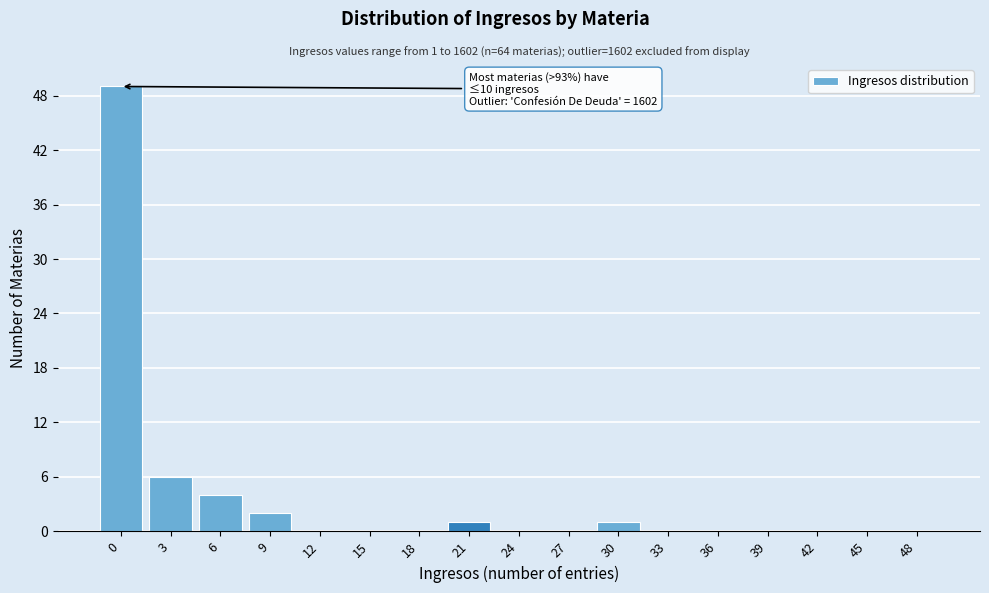

Reading left to right, transcribe all the data shown in this chart.

0=49	3=6	6=4	9=2	12=0	15=0	18=0	21=1	24=0	27=0	30=1	33=0	36=0	39=0	42=0	45=0	48=0